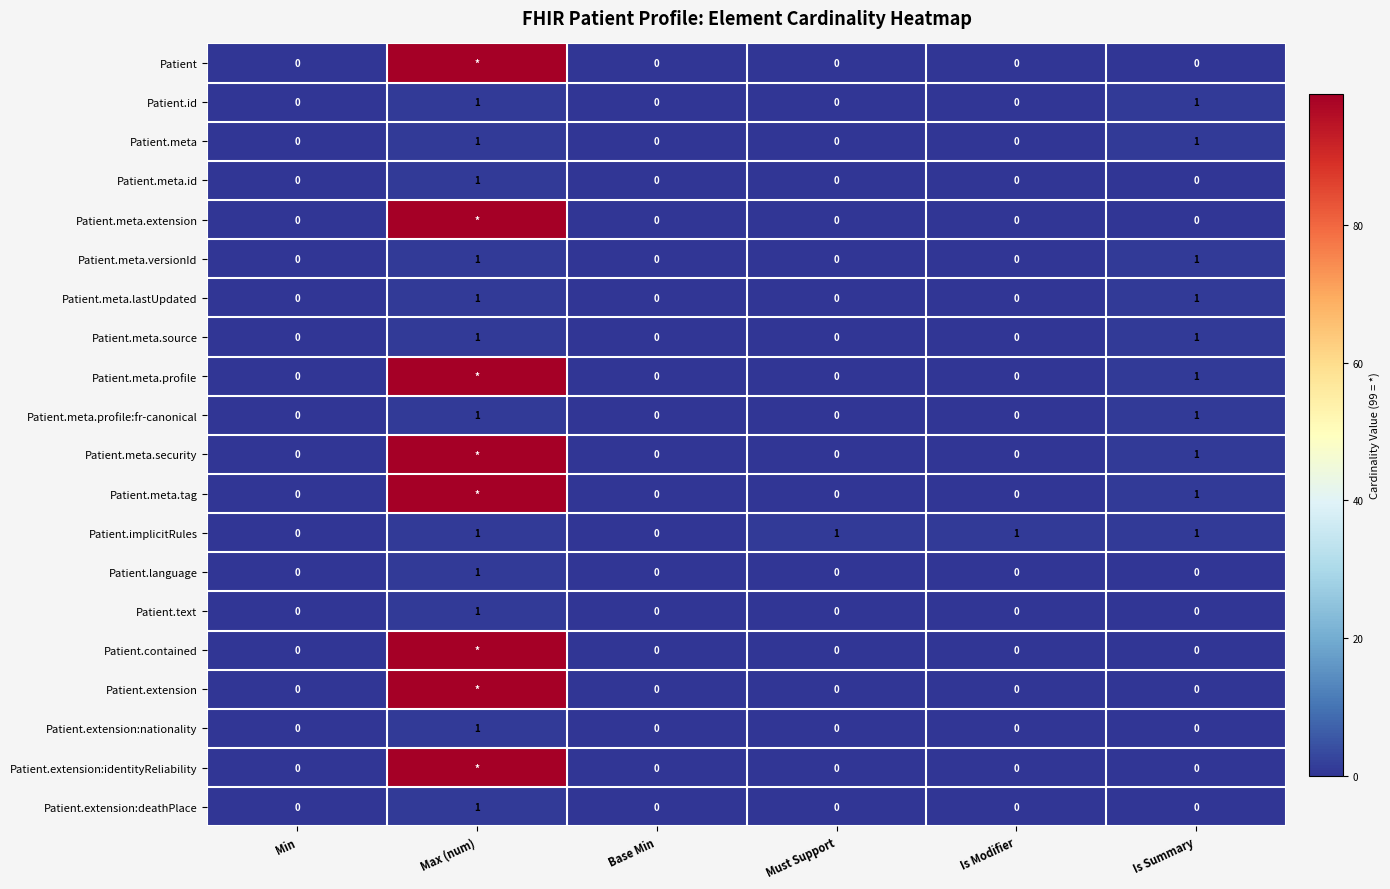

The Patient.meta.versionId series shows 2 at Max (num). True or false?

False